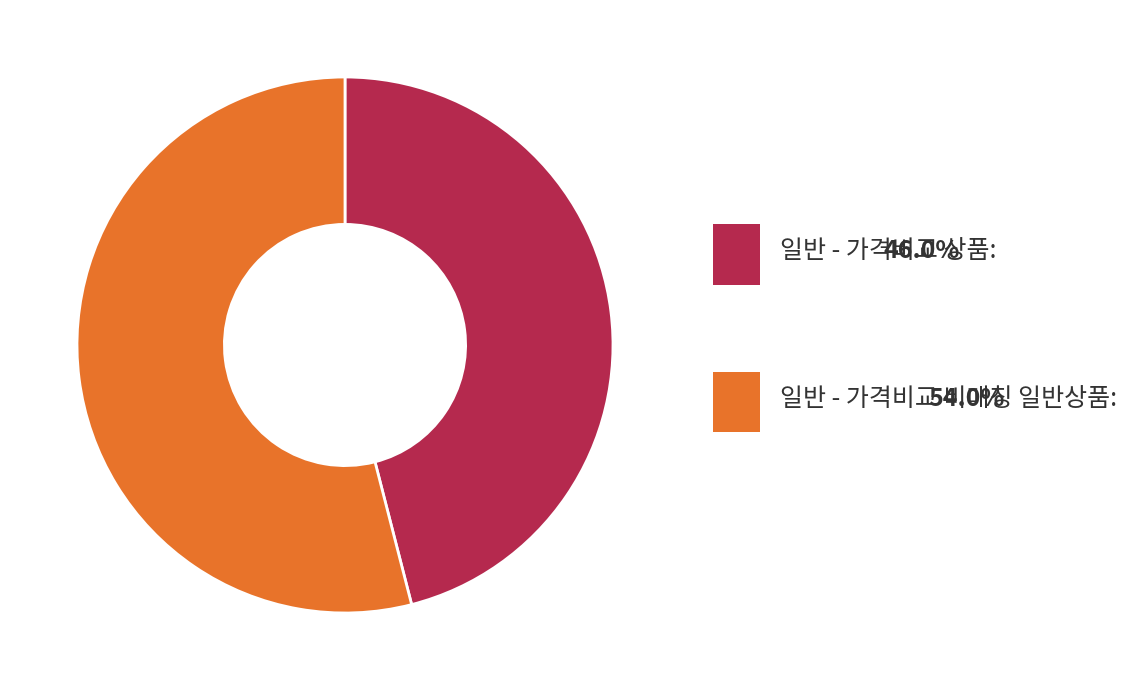

Which has a higher value, 일반 - 가격비교 상품 or 일반 - 가격비교 비매칭 일반상품?

일반 - 가격비교 비매칭 일반상품